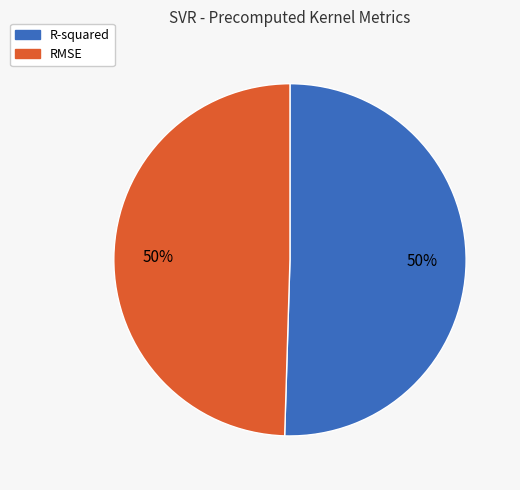

To the nearest percent, what portion does R-squared represent?

50%